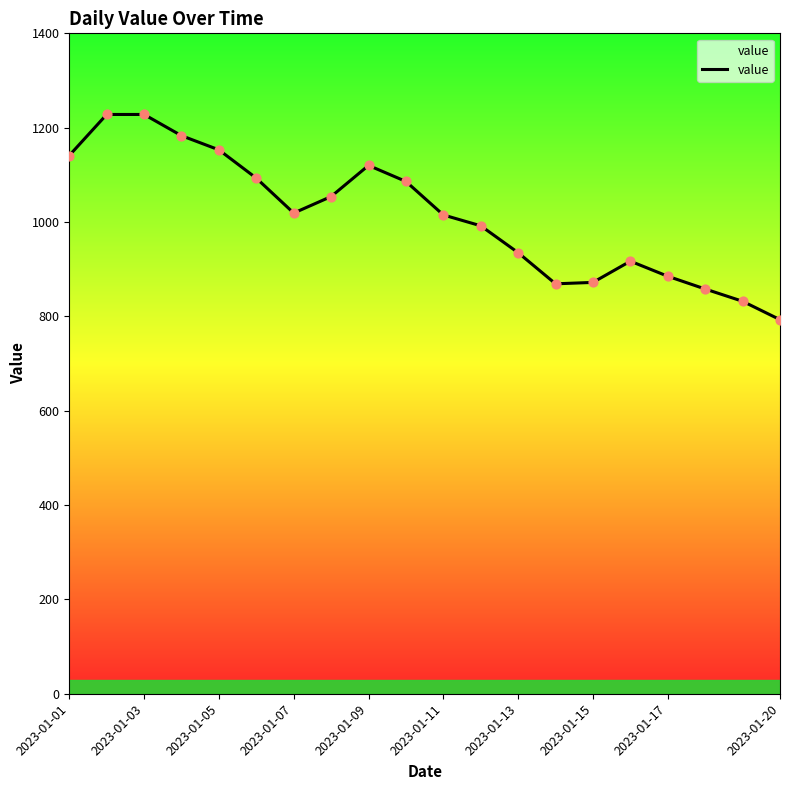

What is the difference between the maximum and minimum values?

435